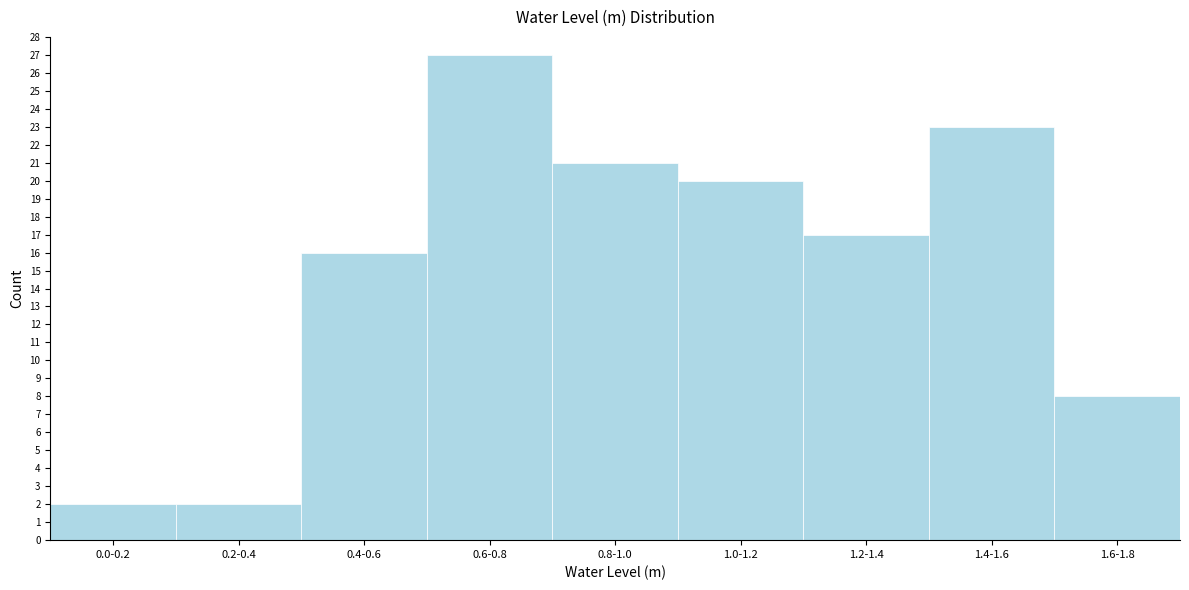

Reading right to left, extract all data points from this chart.

8	23	17	20	21	27	16	2	2